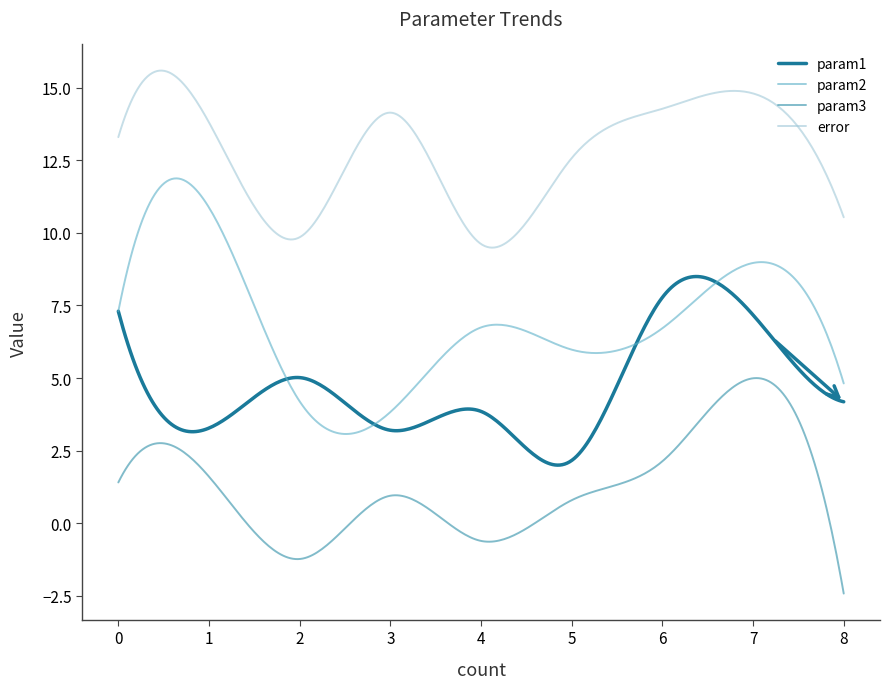

What are all the series names shown in the legend?

param1, param2, param3, error